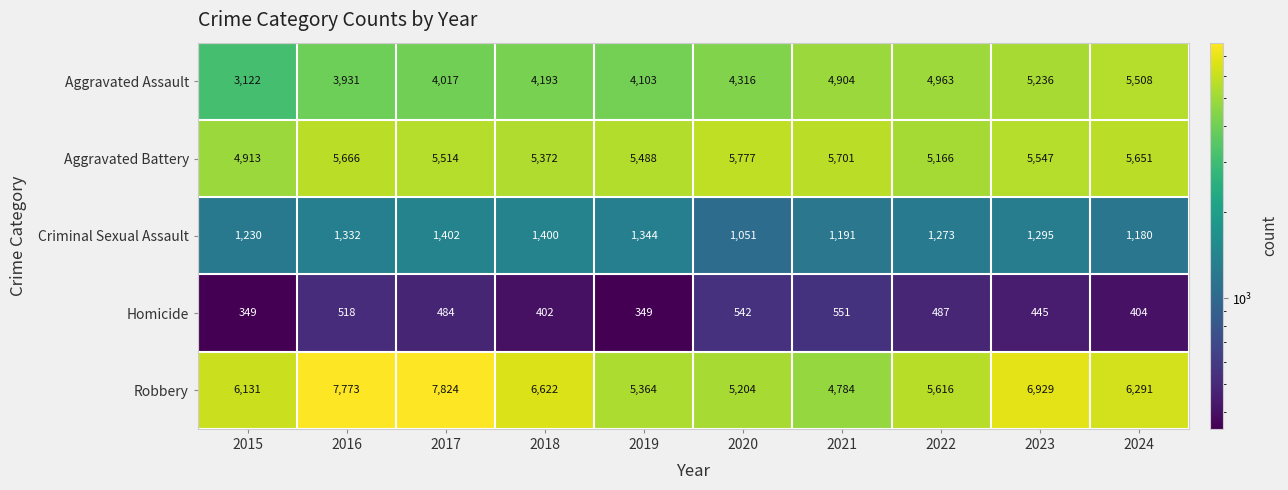

At which category does the chart reach its peak across all series?

2017